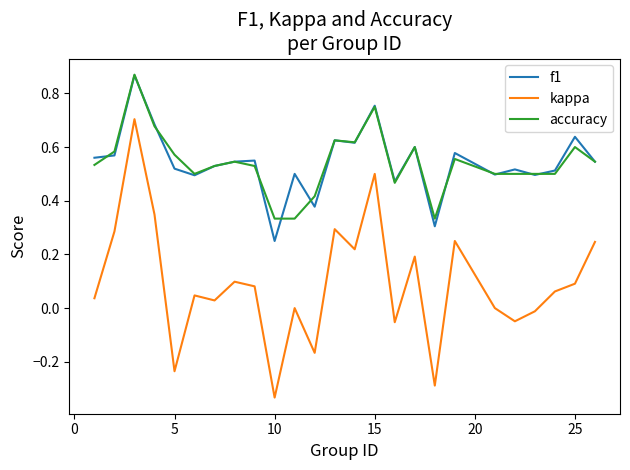

True or false: accuracy and kappa intersect in this chart.

False